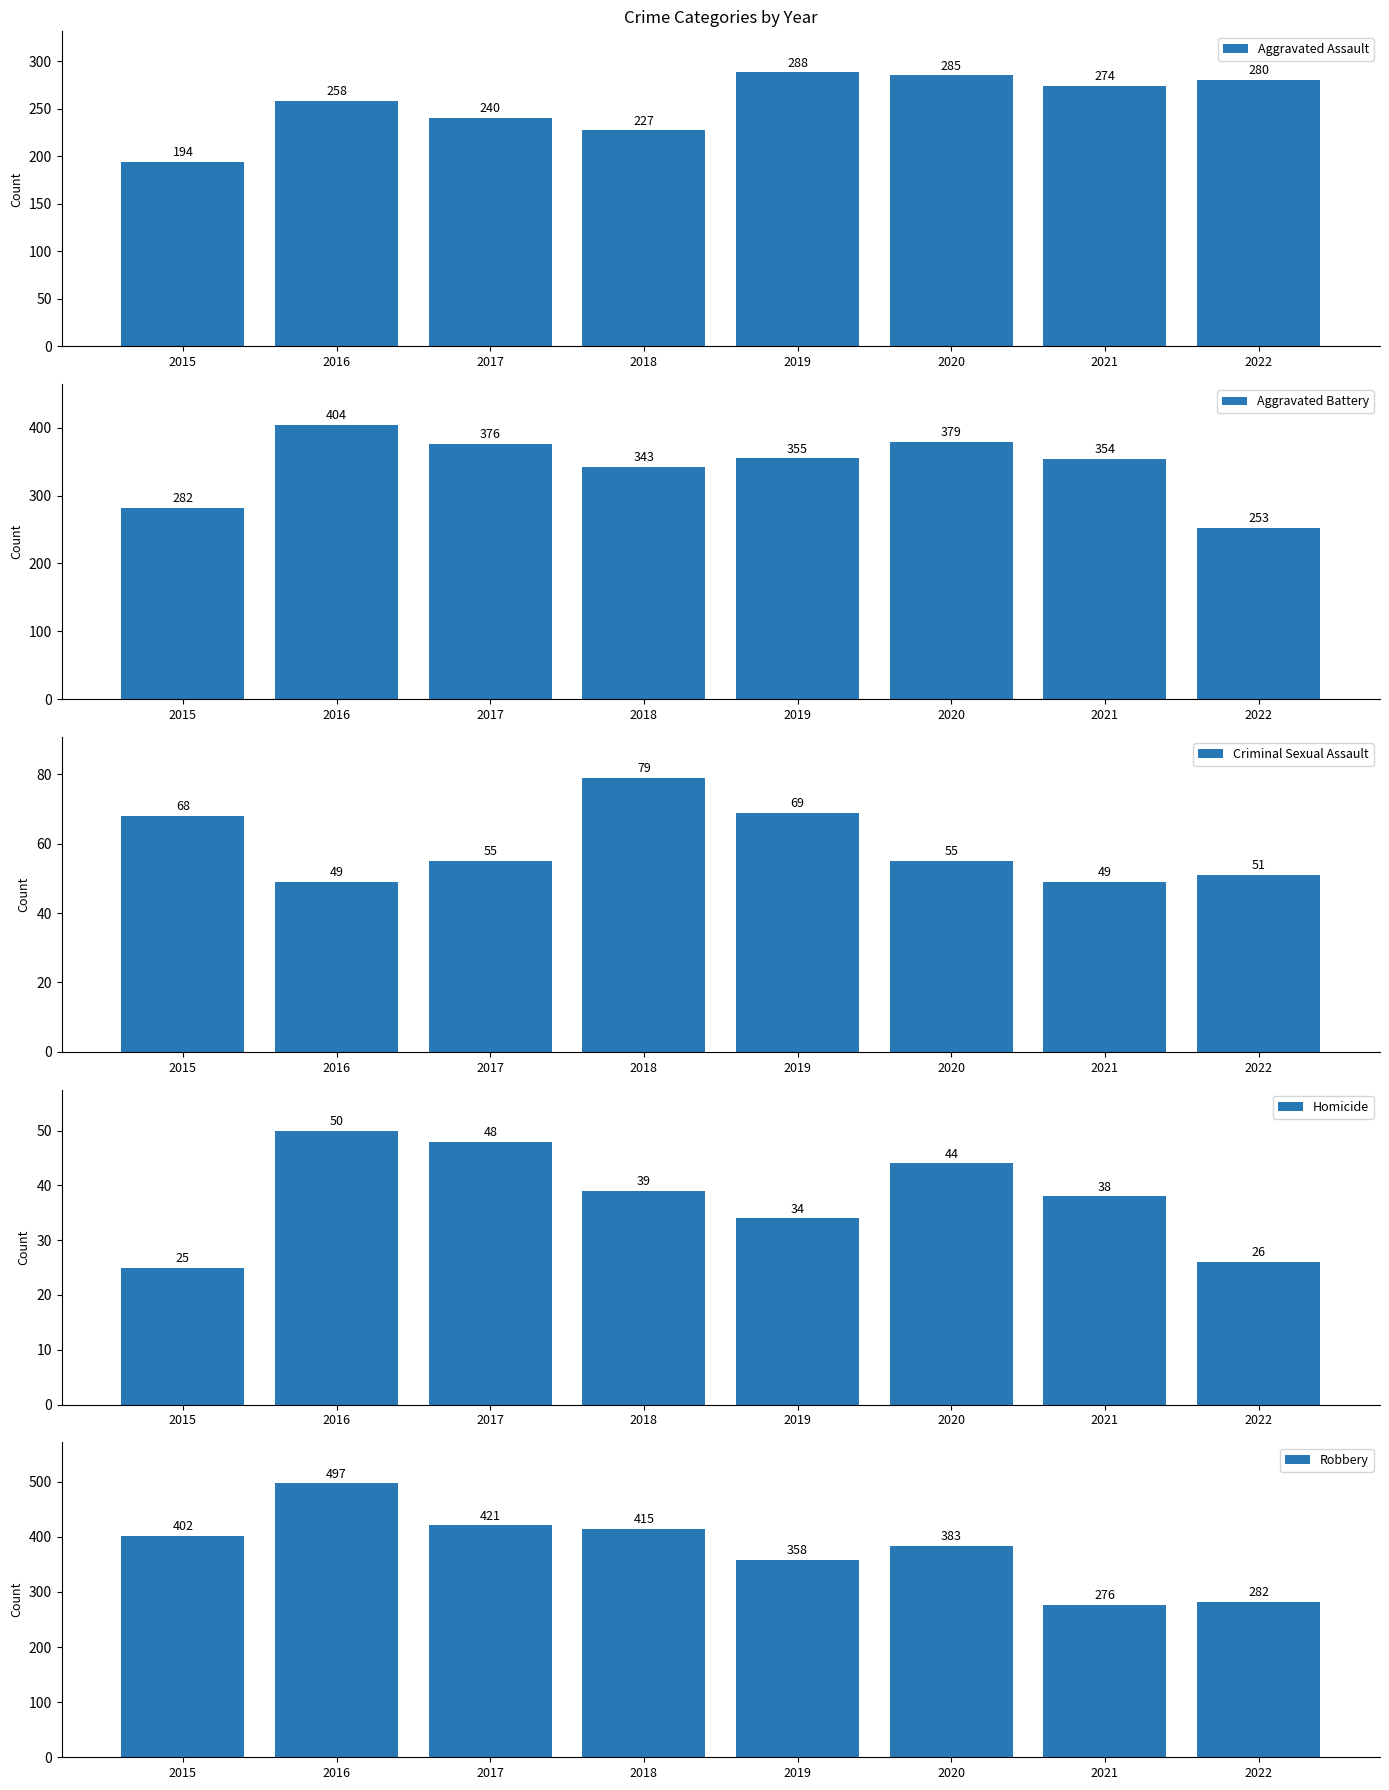

At how many categories does at least one series exceed 175?

8